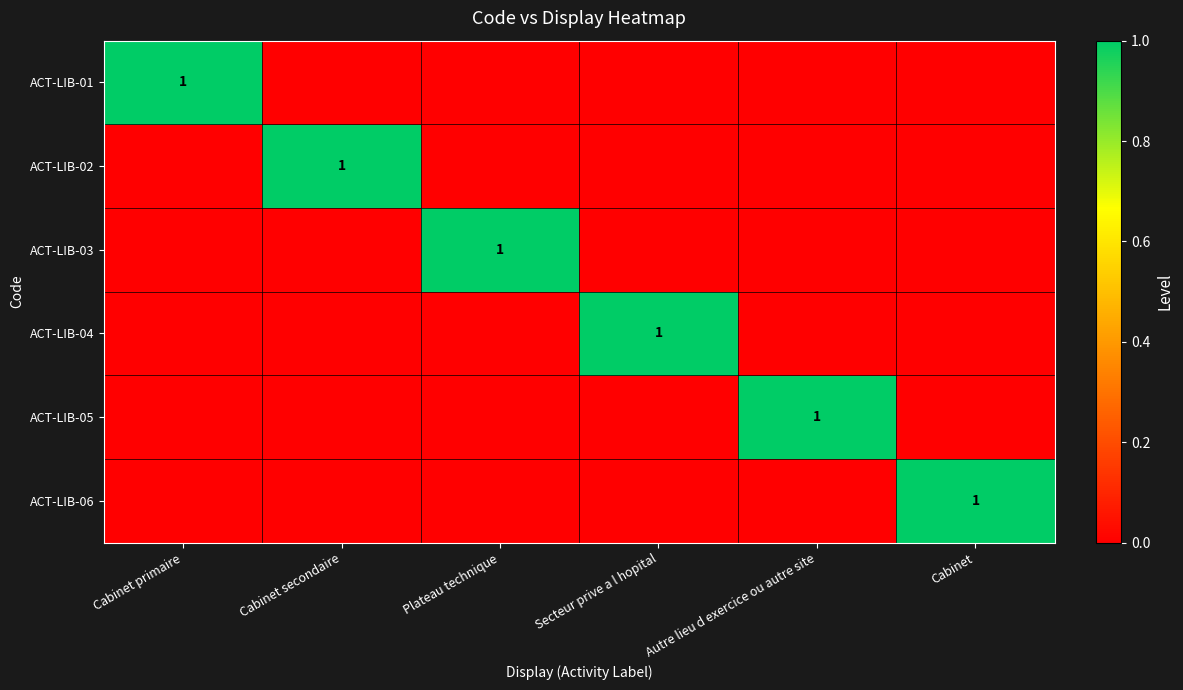

True or false: ACT-LIB-05 has a value of 1 at Autre lieu d exercice ou autre site.

True